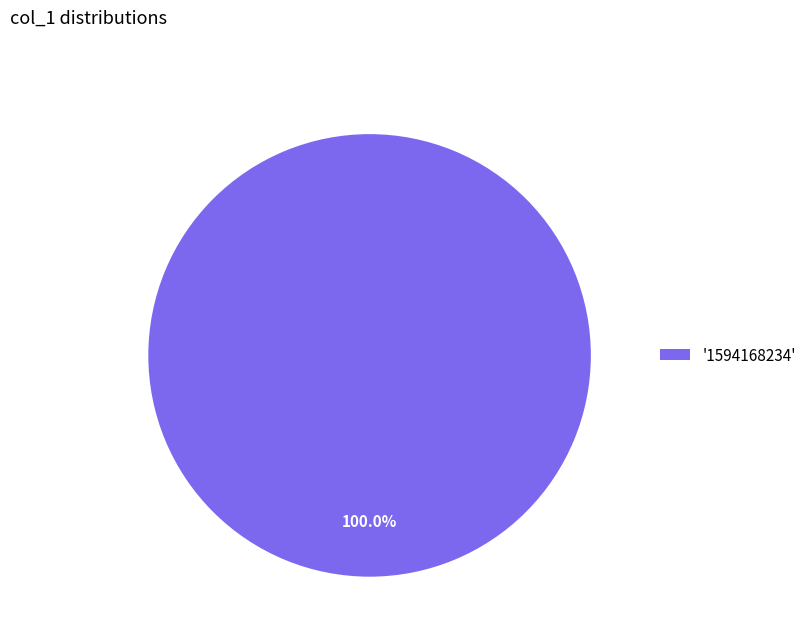

Does '1594168234' represent more than half of the total?

Yes